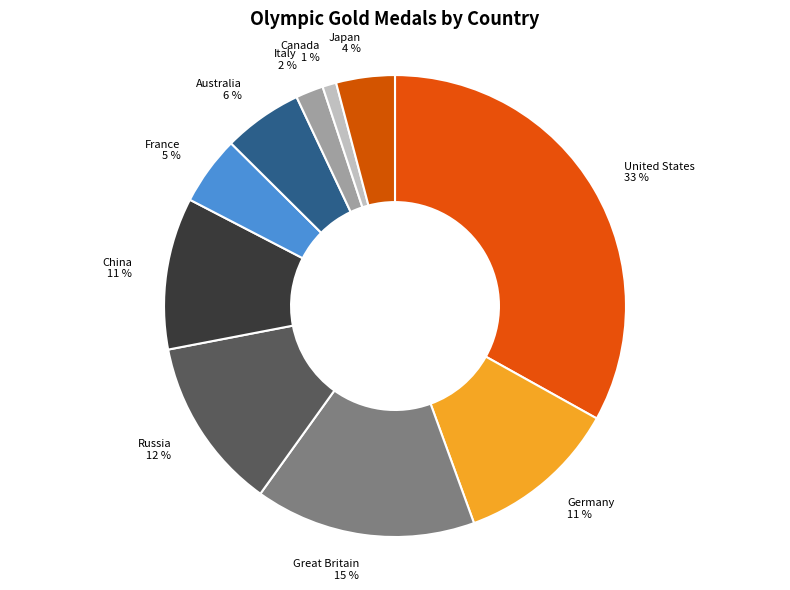

Count the number of slices in the pie.

10